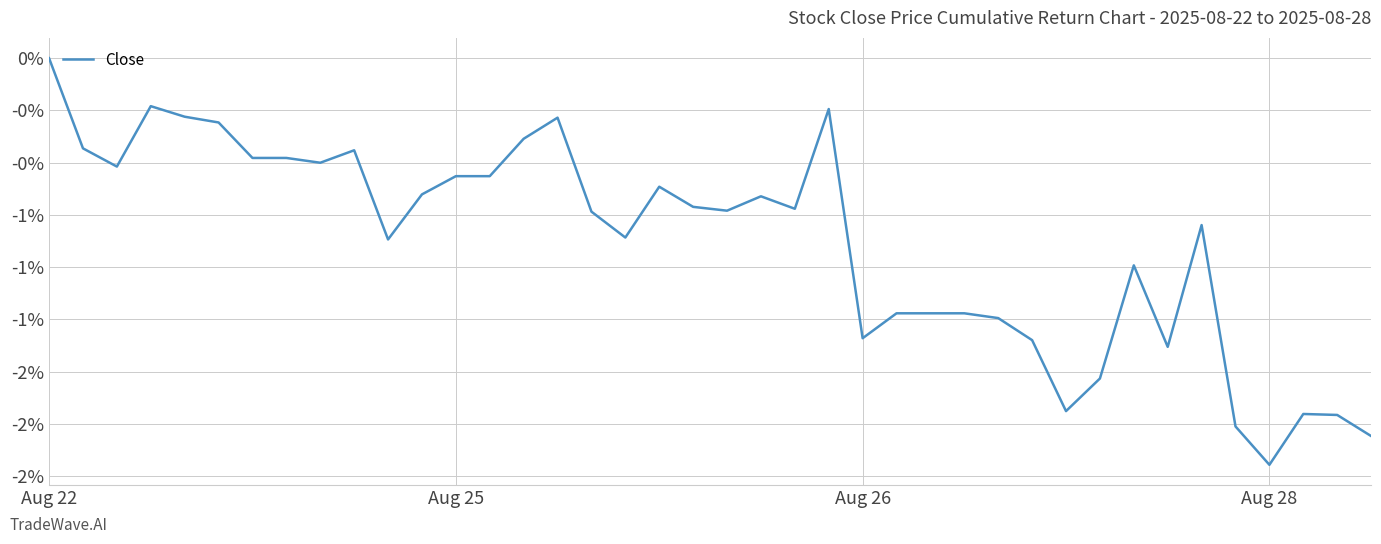

Is this an area chart (filled region under the line)?

No